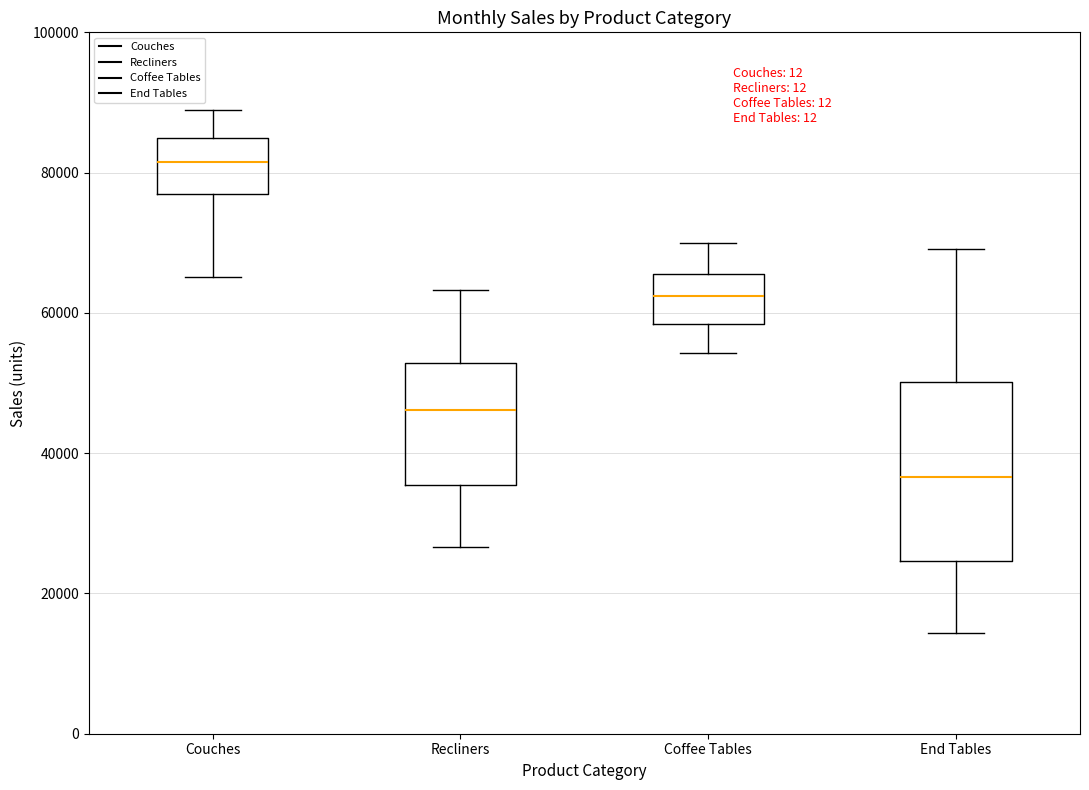

Comparing the boxes themselves (not the whiskers), which one is the tallest?

End Tables